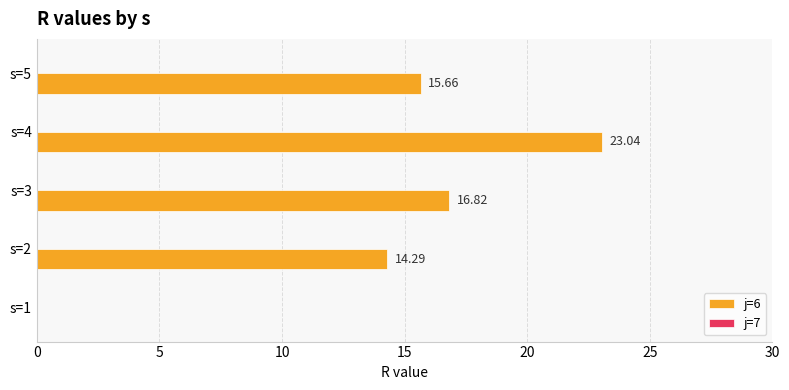

Approximately how many times larger is the value at s=5 compared to s=4?

0.7